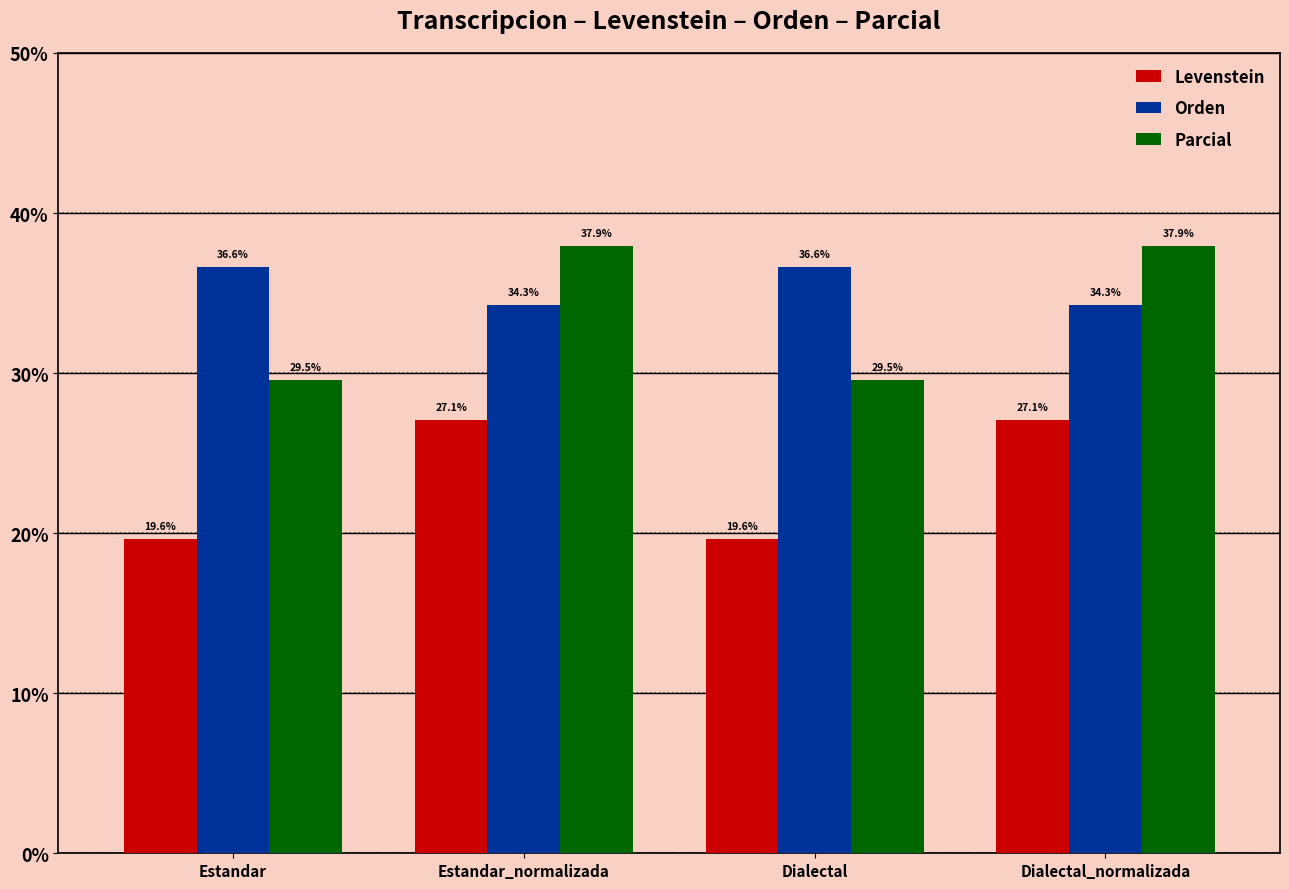

What are all the series names shown in the legend?

Levenstein, Orden, Parcial